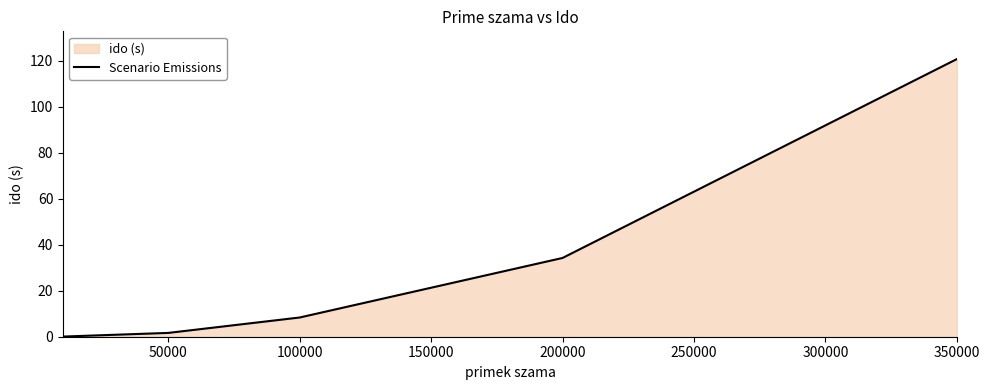

Is it true that the value at 200000 is 34.3?

True